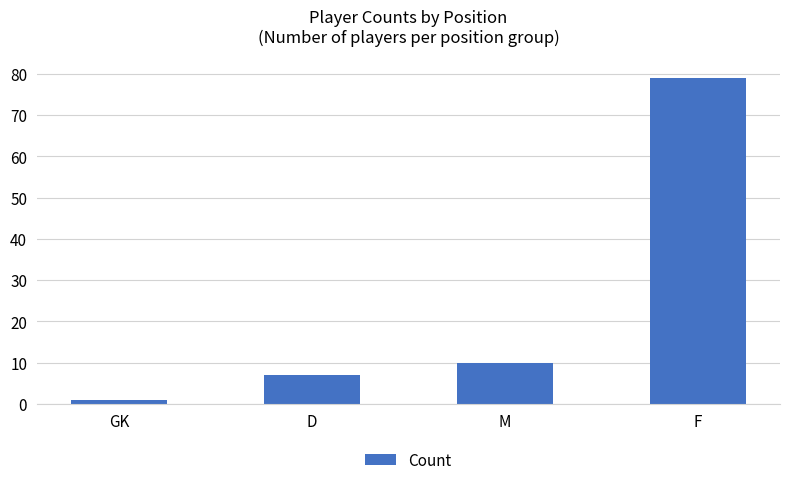

List the labels in order of value, smallest first.

GK, D, M, F